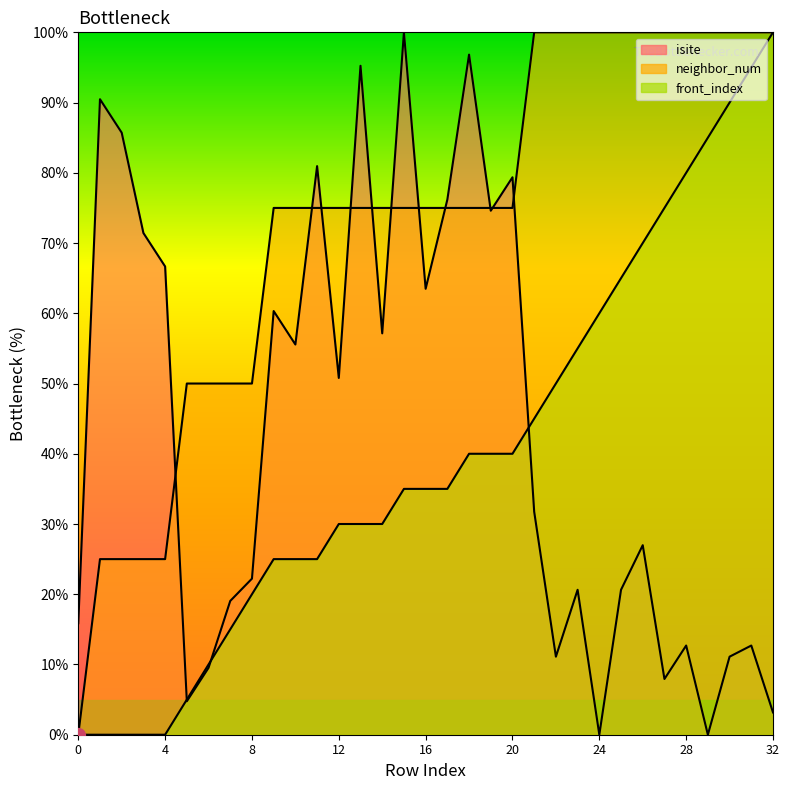

The value of front_index at 31 is 149.8. True or false?

False